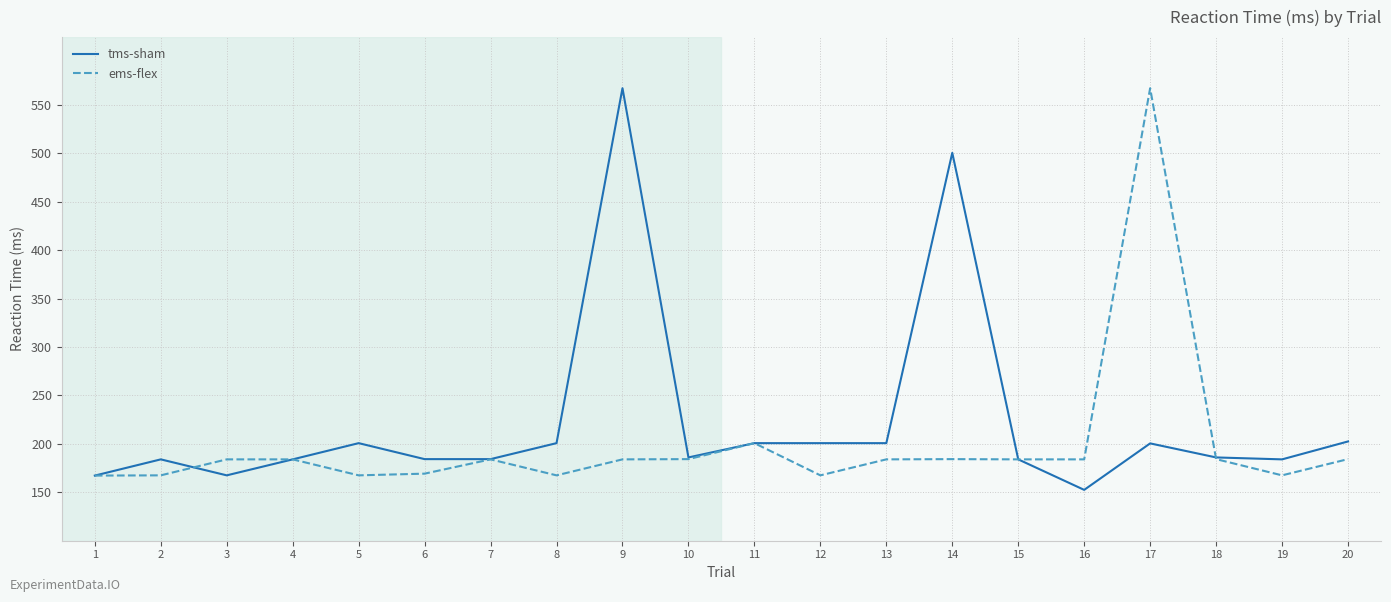

Where is tms-sham nearest to the value 359?

14